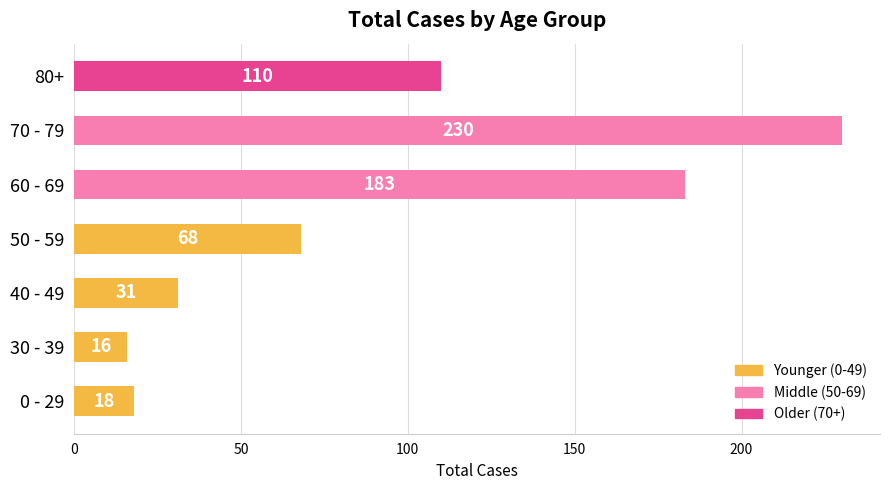

Read the value at 30 - 39, to the nearest 10.

20